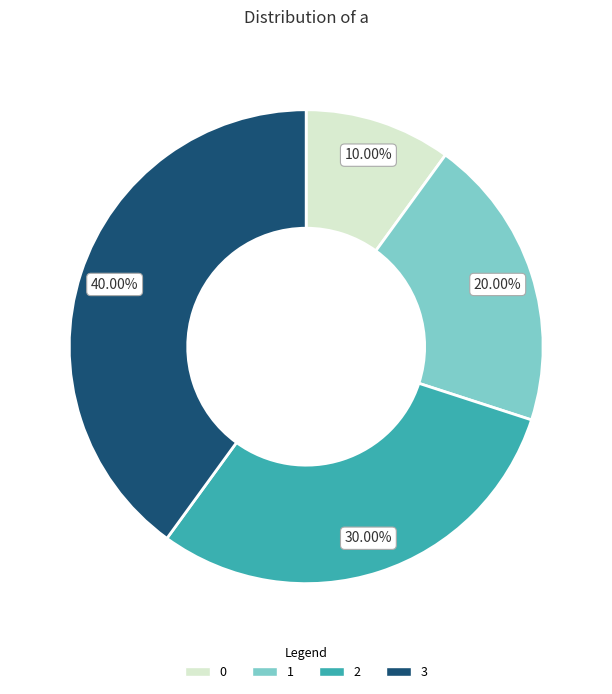

To the nearest percent, what portion does 2 represent?

30%